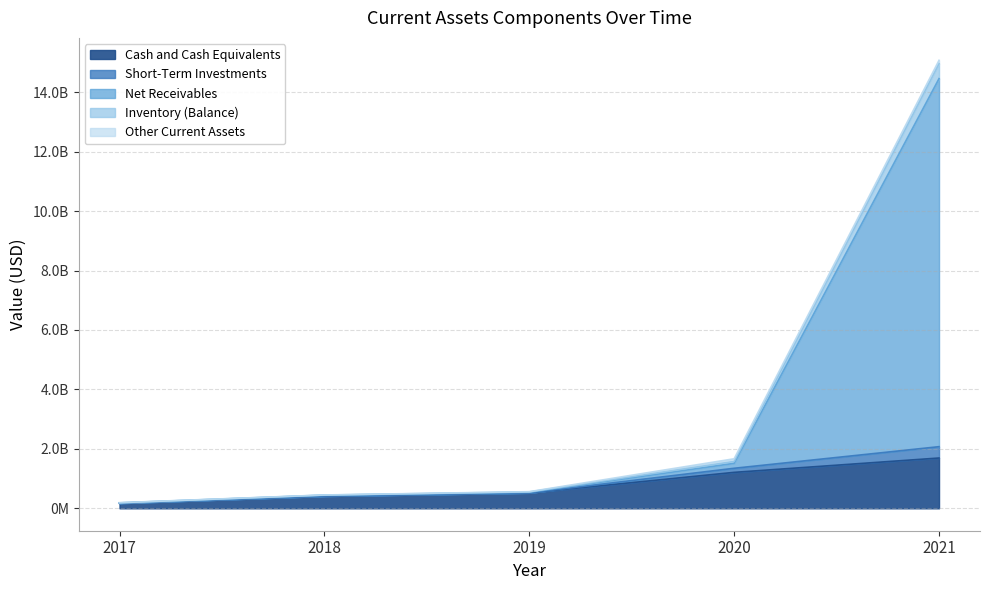

Does the chart have visible grid lines?

Yes